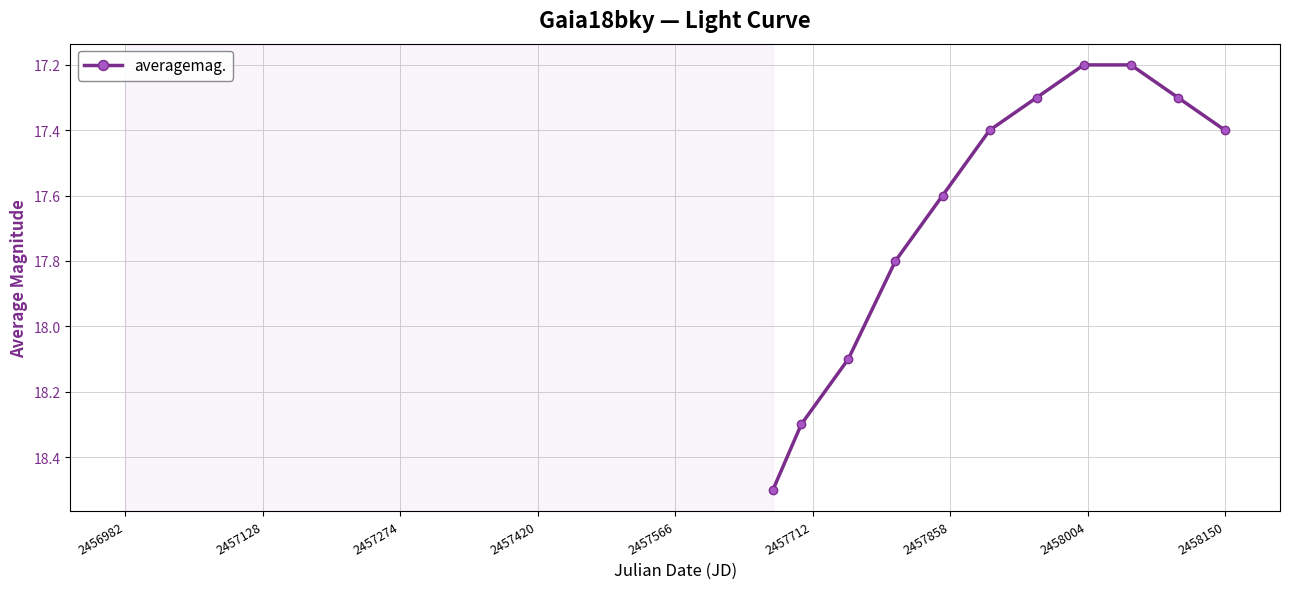

Does the chart display data point markers on the line(s)?

Yes